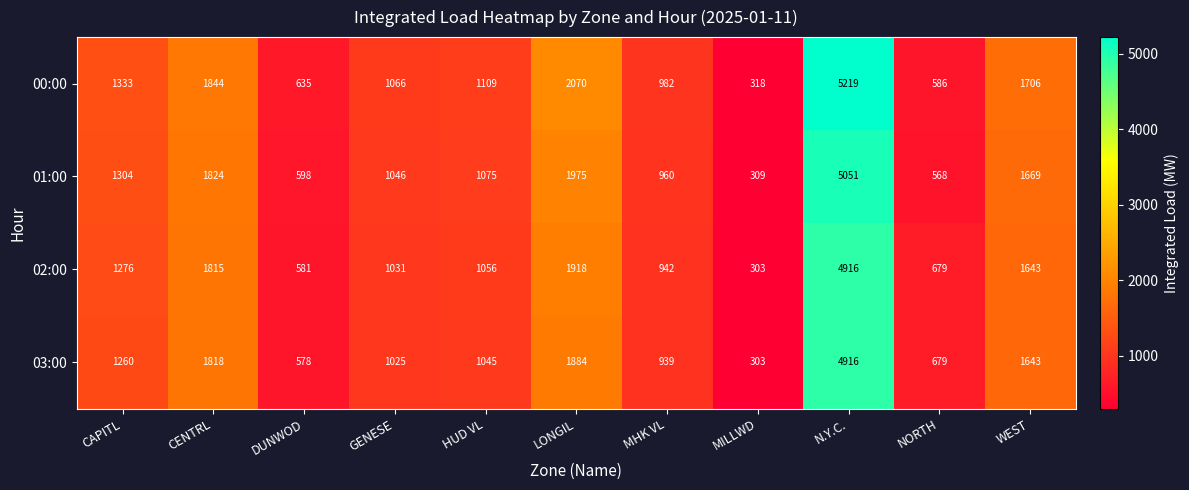

What is the sum of all 03:00 values?

16090